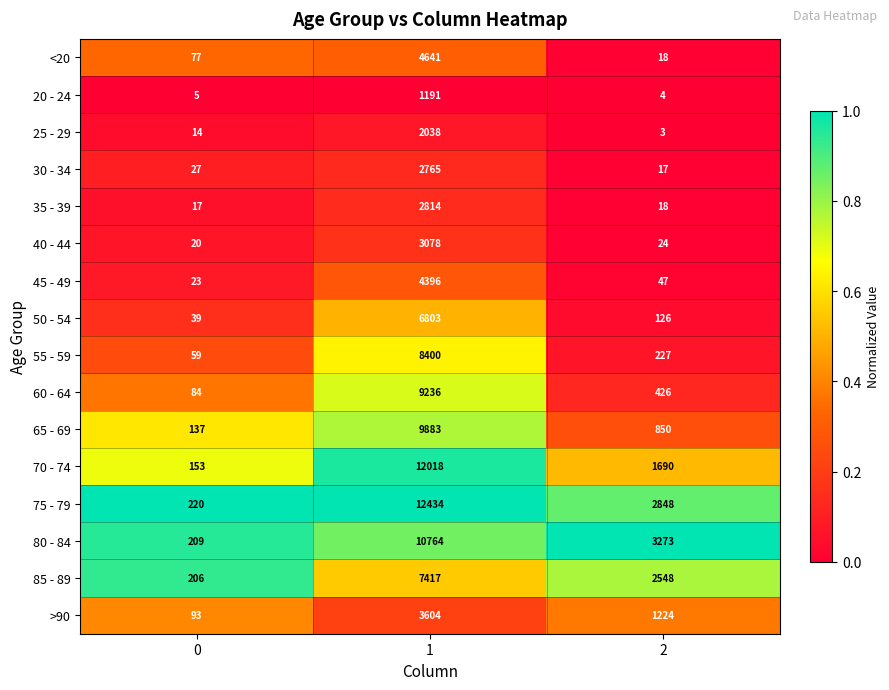

Which series has the largest range (max minus min)?

75 - 79